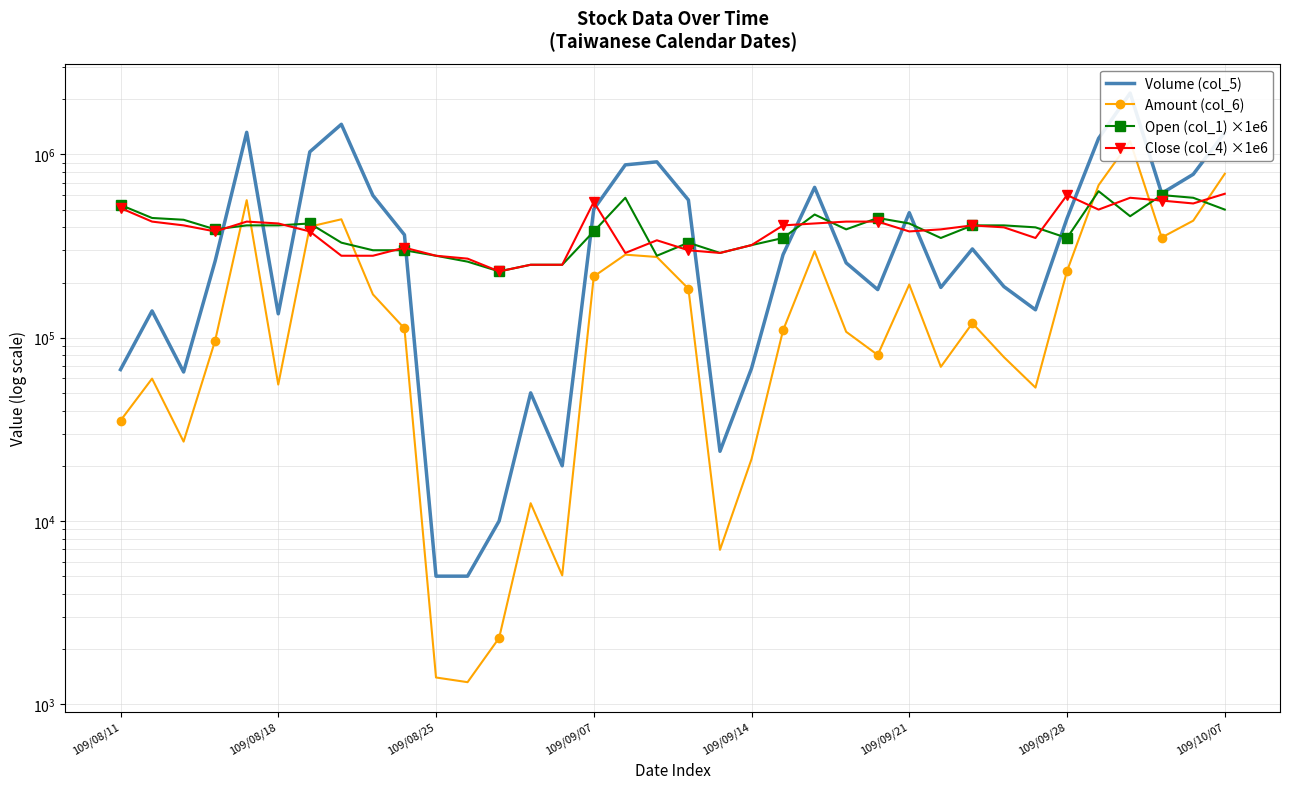

Does the chart have visible grid lines?

Yes